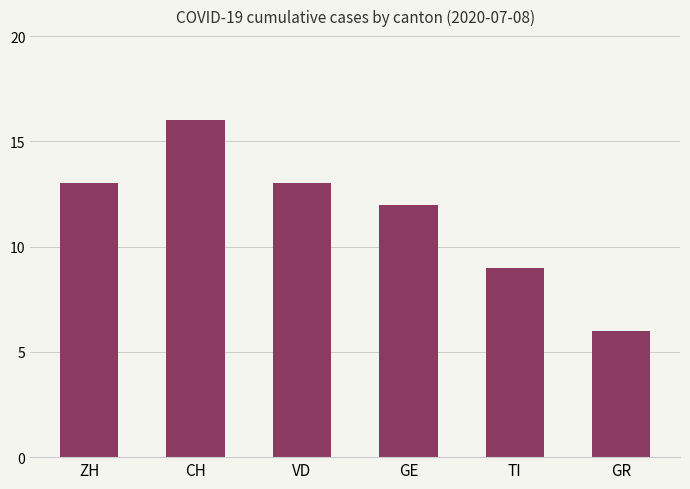

What is the label of the 4th bar from the right?

VD